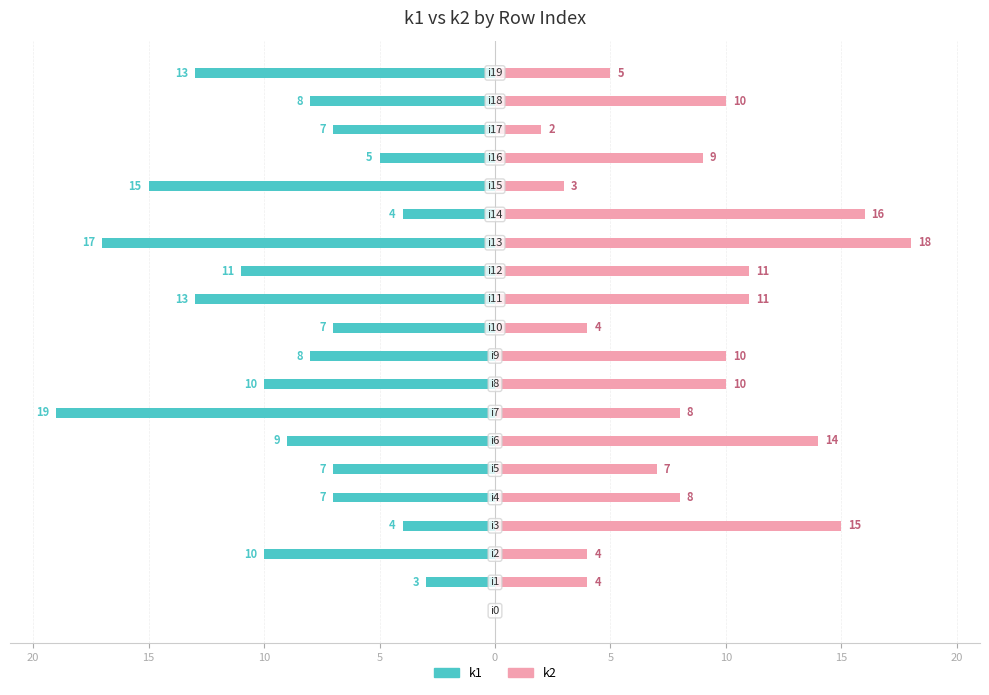

What is the sum of the k2 values at 10 and 20?

14